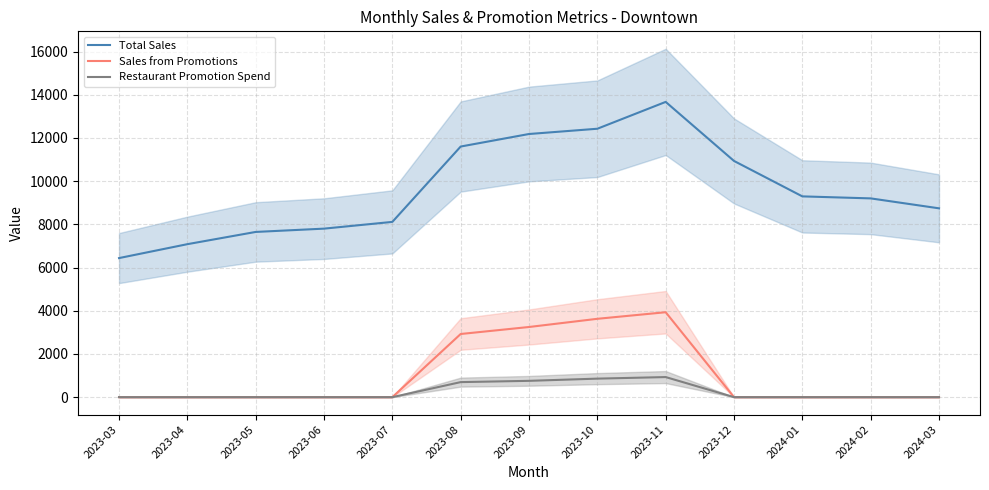

Rank the series at 2024-02 from highest to lowest value.

Total Sales, Sales from Promotions, Restaurant Promotion Spend